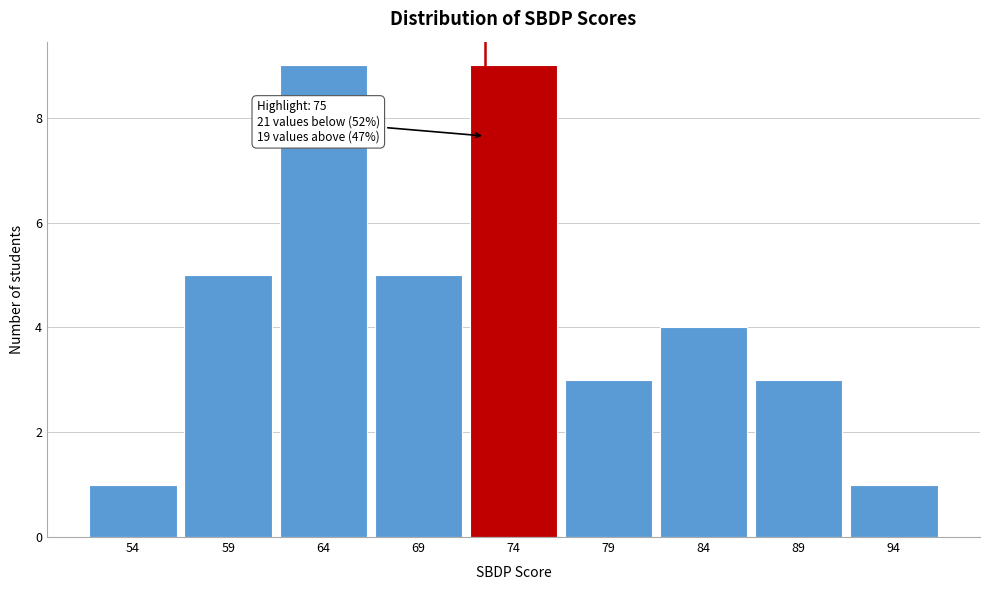

Reading left to right, transcribe all the data shown in this chart.

54=1	59=5	64=9	69=5	74=9	79=3	84=4	89=3	94=1